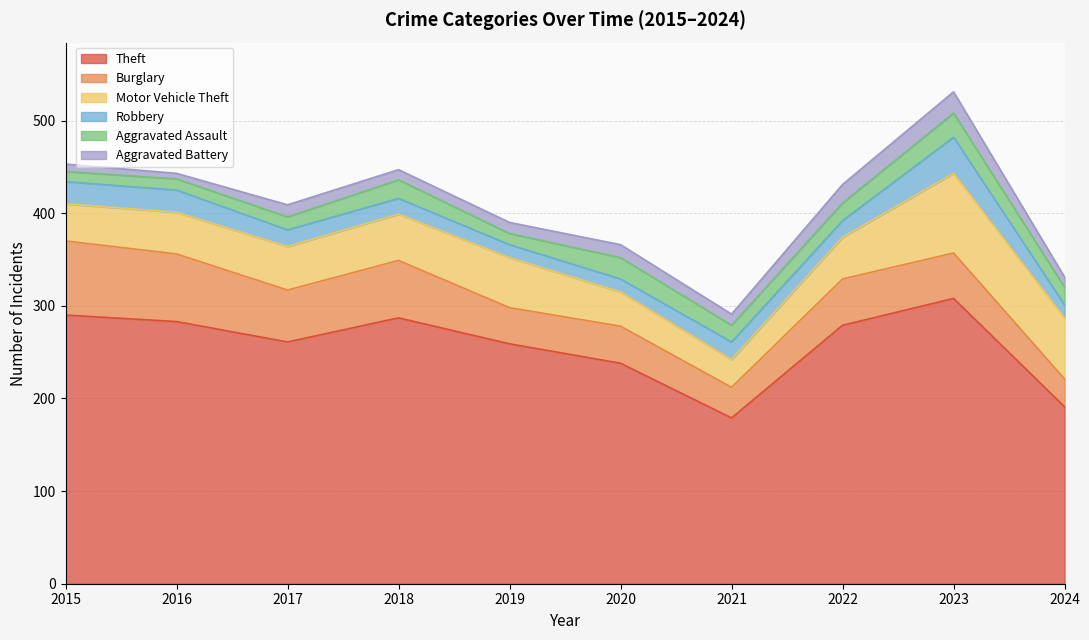

Reading left to right, extract all data points from this chart.

Theft: 2015=290	2016=283	2017=261	2018=287	2019=259	2020=238	2021=179	2022=279	2023=308	2024=191
Burglary: 2015=80	2016=73	2017=56	2018=62	2019=39	2020=40	2021=33	2022=50	2023=49	2024=30
Motor Vehicle Theft: 2015=40	2016=45	2017=47	2018=50	2019=54	2020=37	2021=30	2022=45	2023=86	2024=66
Robbery: 2015=24	2016=24	2017=18	2018=17	2019=14	2020=14	2021=19	2022=18	2023=39	2024=14
Aggravated Assault: 2015=11	2016=12	2017=14	2018=20	2019=12	2020=23	2021=18	2022=19	2023=26	2024=19
Aggravated Battery: 2015=8	2016=6	2017=13	2018=11	2019=12	2020=14	2021=12	2022=20	2023=23	2024=11